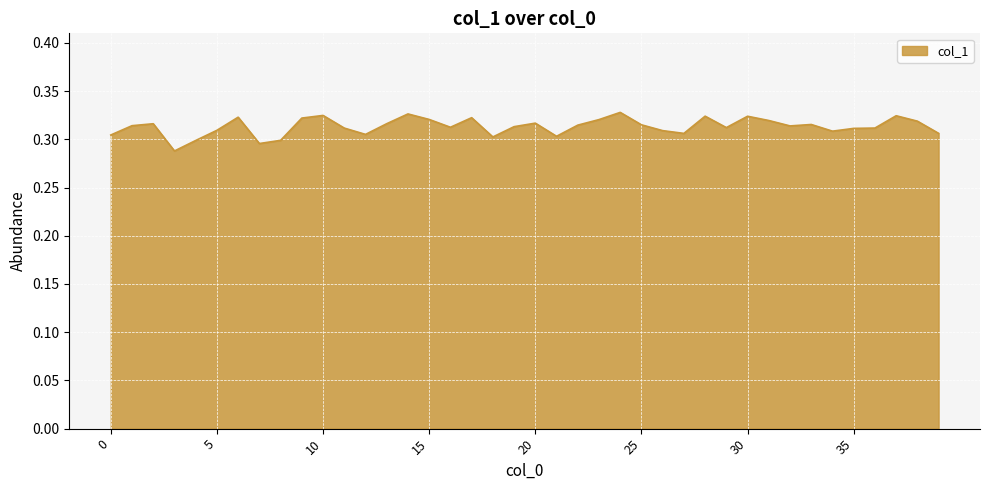

List the labels in order of value, largest first.

24, 14, 10, 37, 28, 30, 6, 17, 9, 15, 23, 31, 38, 20, 13, 2, 33, 25, 22, 1, 32, 19, 16, 29, 36, 11, 35, 5, 26, 34, 39, 27, 12, 0, 21, 18, 8, 4, 7, 3